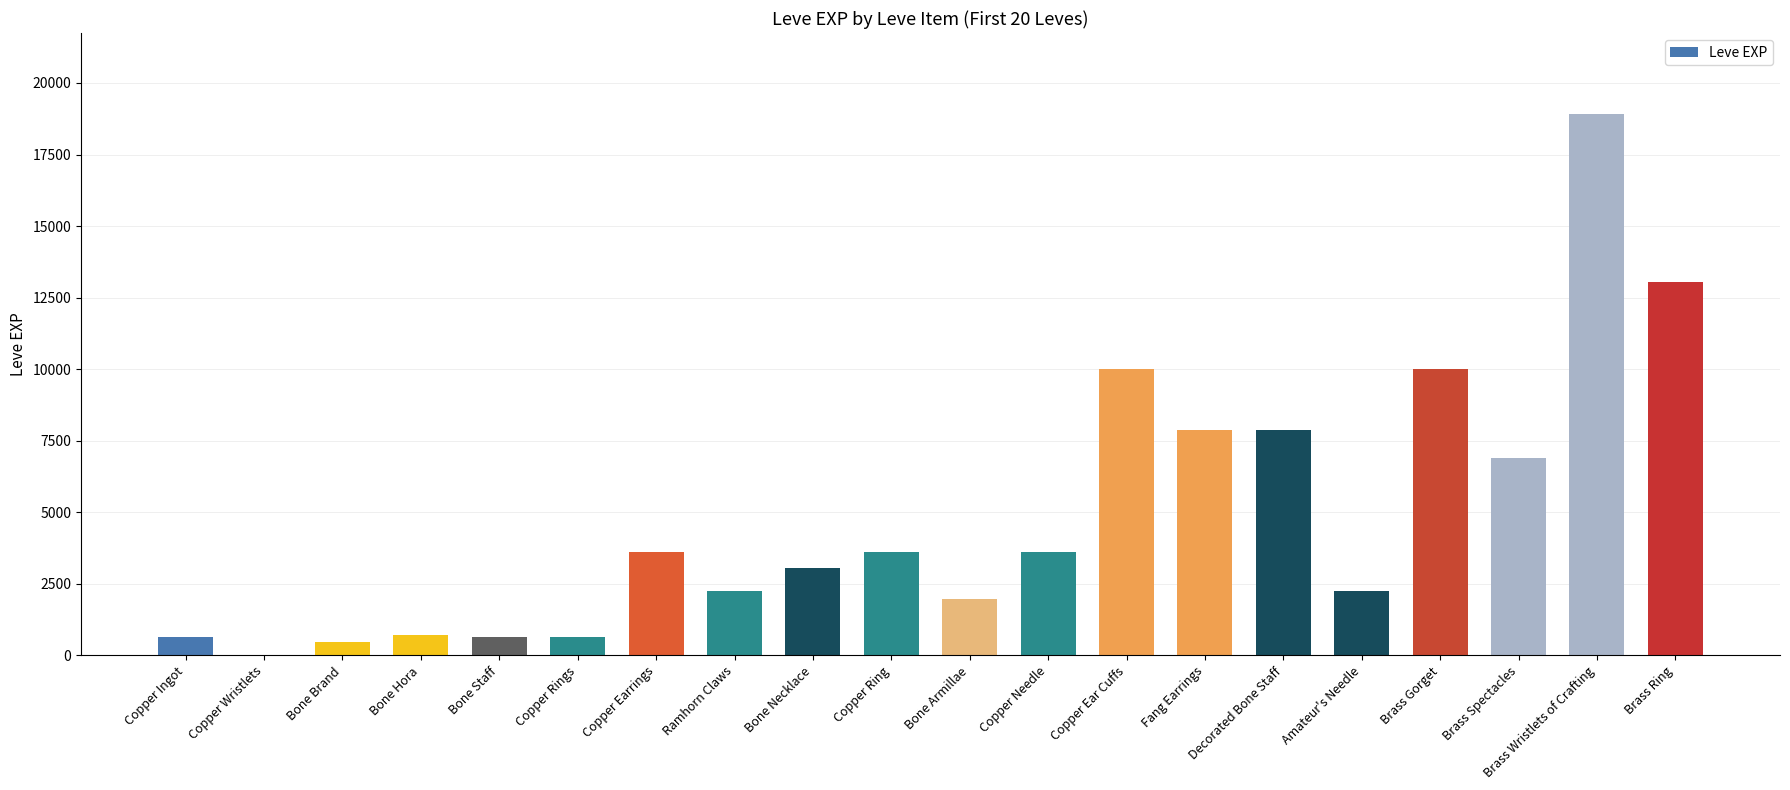

At which category does the chart reach its peak across all series?

Brass Wristlets of Crafting